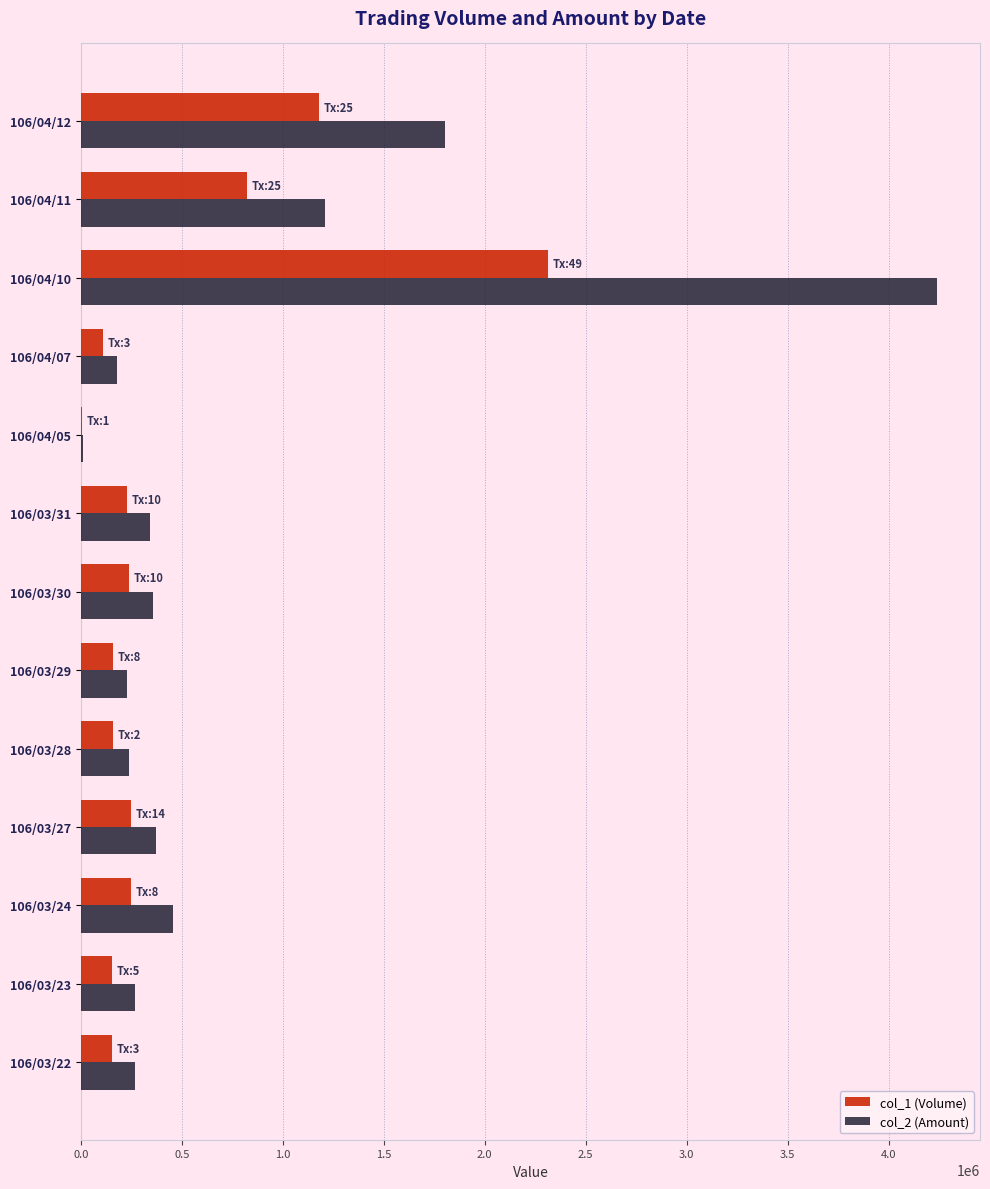

Which series changed the most between 106/03/22 and 106/04/11?

col_2 (Amount)